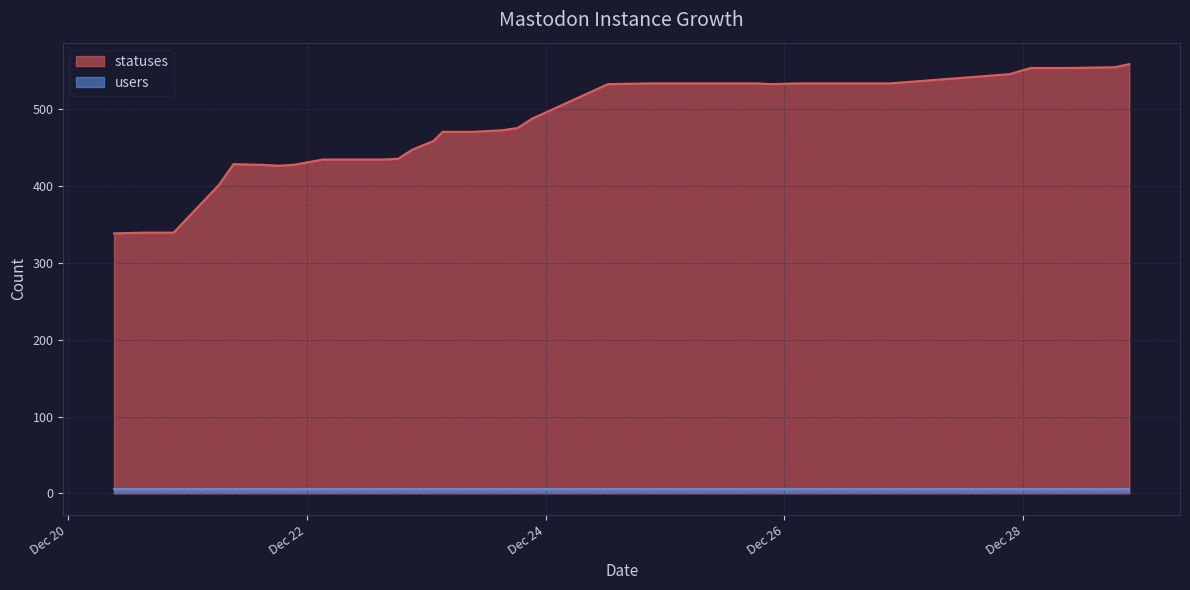

The value at 2022-12-23 21:15 is 862. True or false?

False